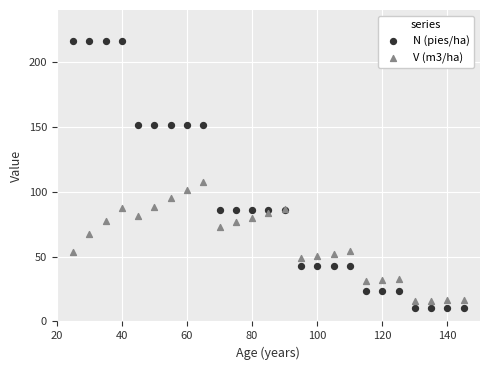

Which series contains the highest Y value?

N (pies/ha)